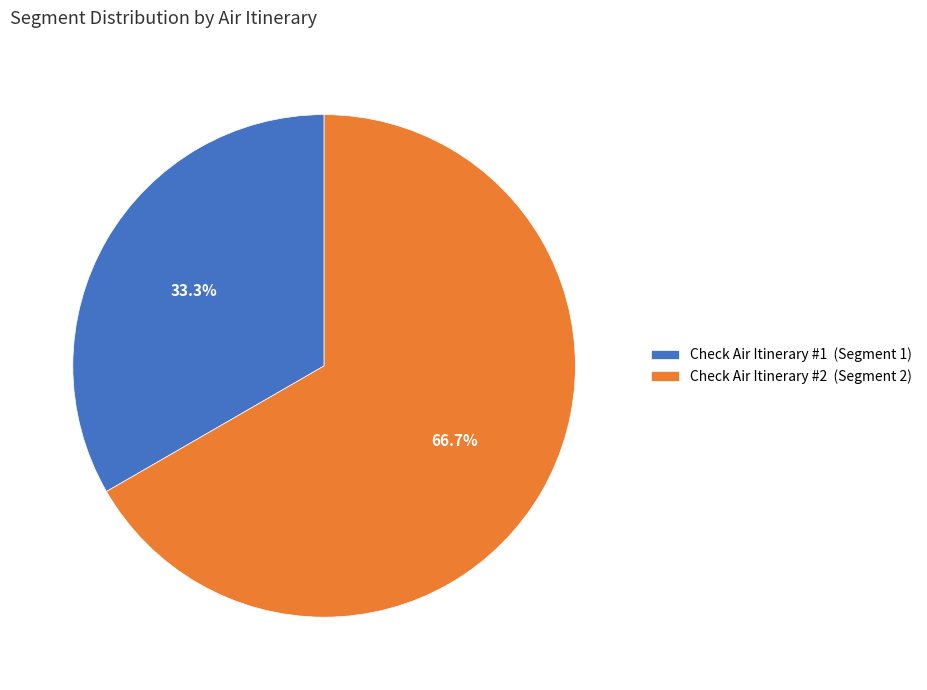

Between Check Air Itinerary #1 and Check Air Itinerary #2, which is larger?

Check Air Itinerary #2